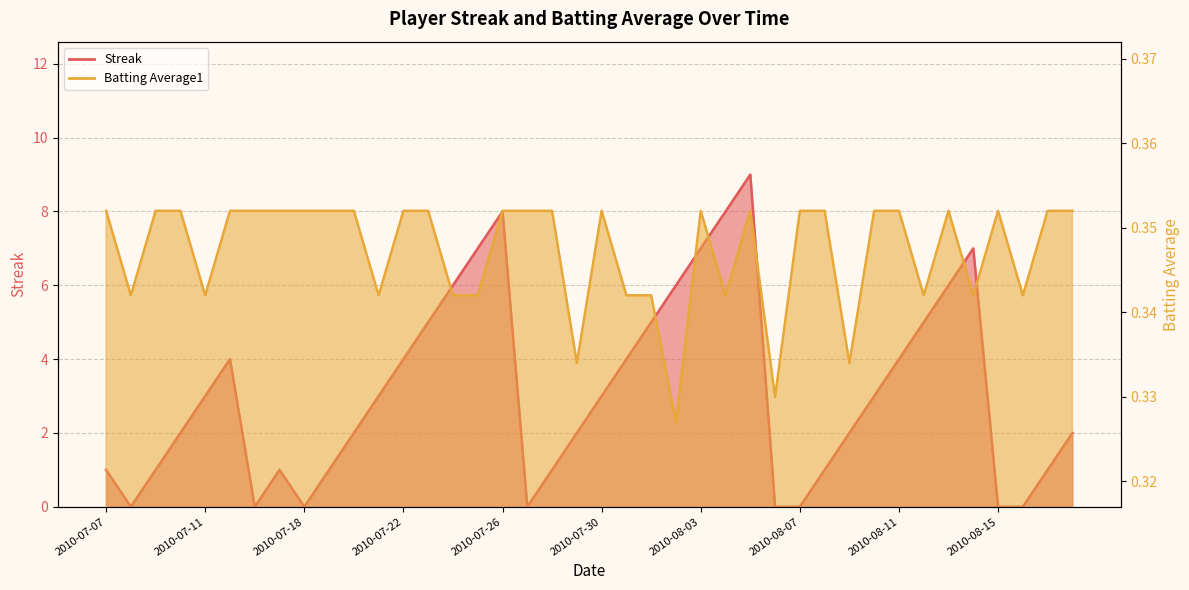

What is the maximum value shown in the chart?

9.0